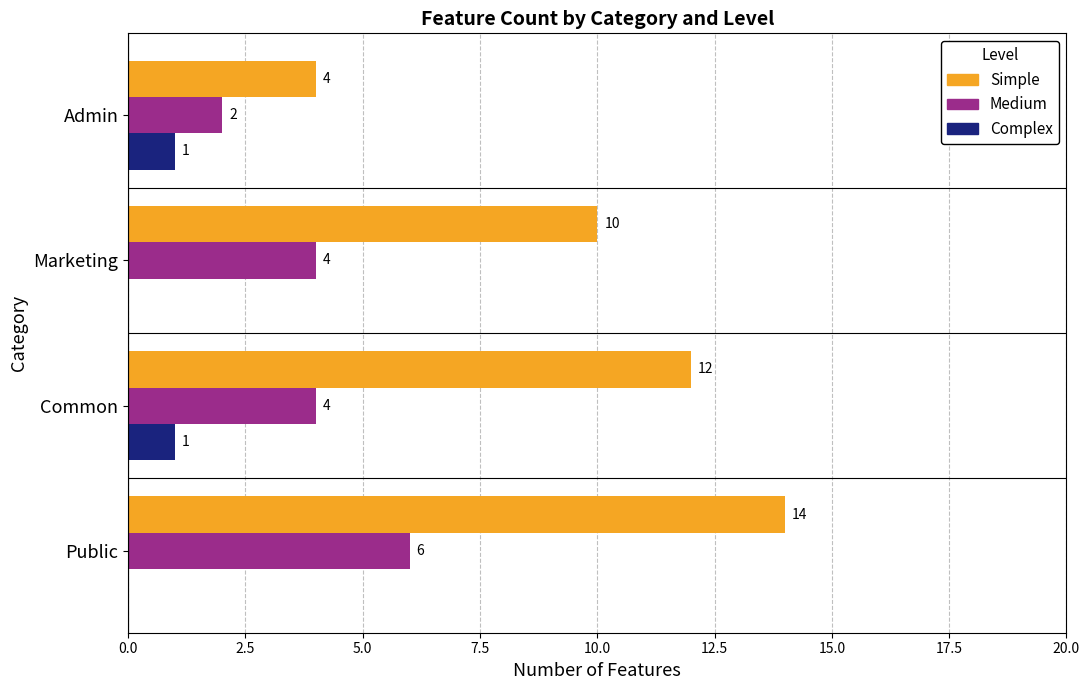

Which series has the largest total across all categories?

Simple